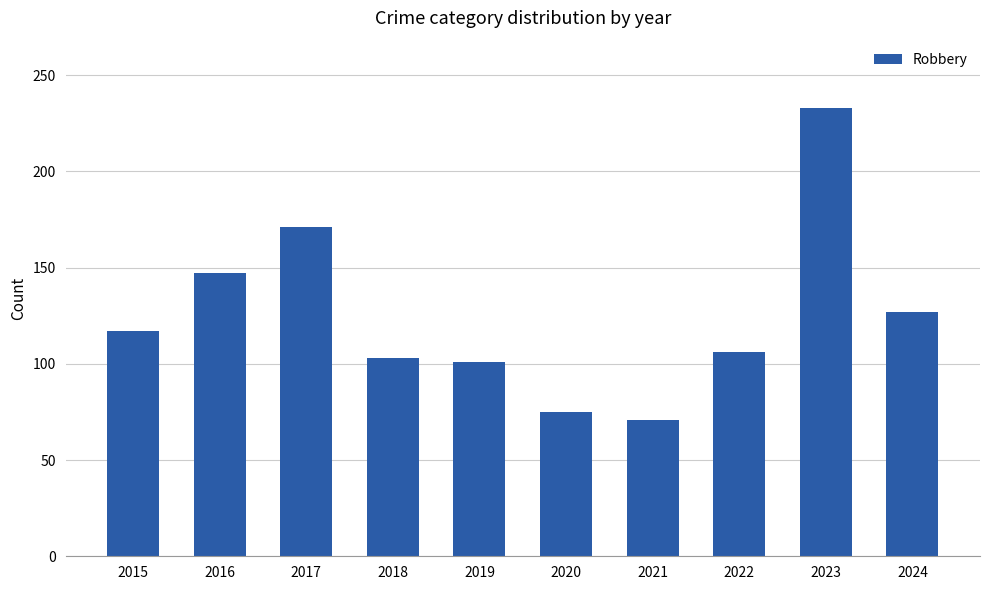

Count the number of data series in this chart.

1